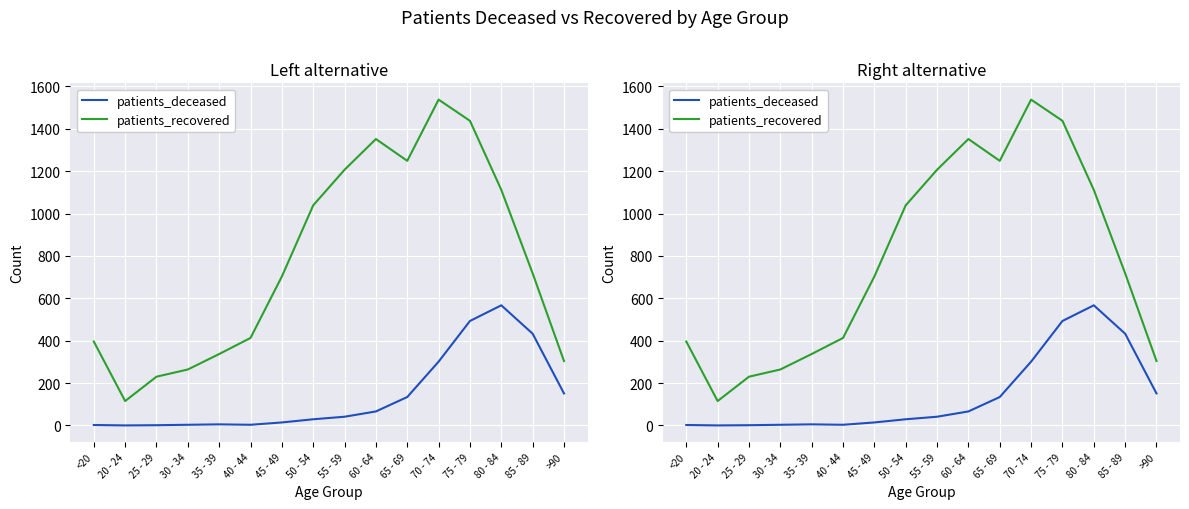

At which category does the chart reach its peak across all series?

70 - 74